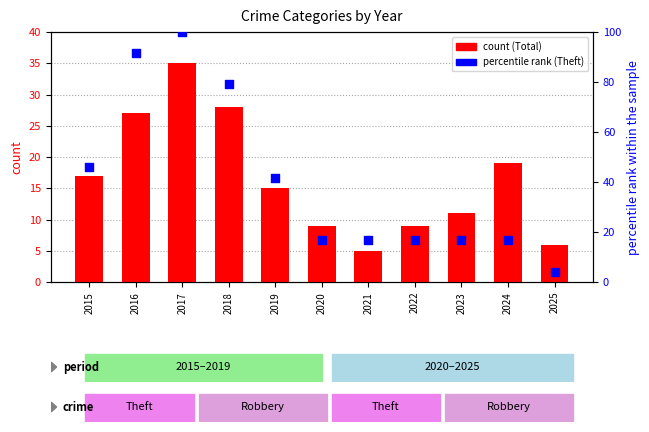

At which category is the sum across all series the highest?

2017